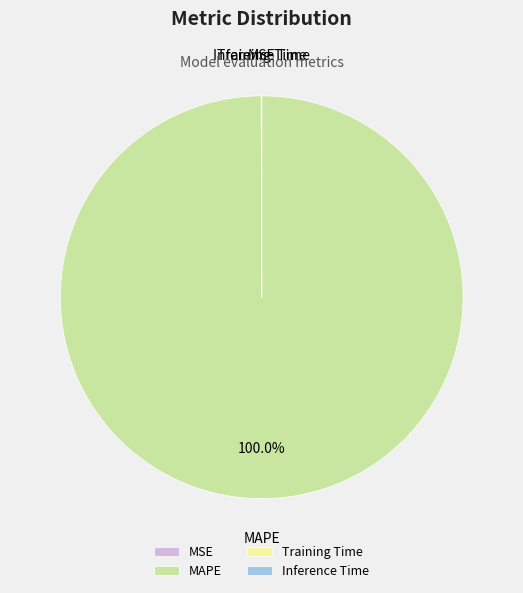

Which category has the biggest portion of the pie?

MAPE